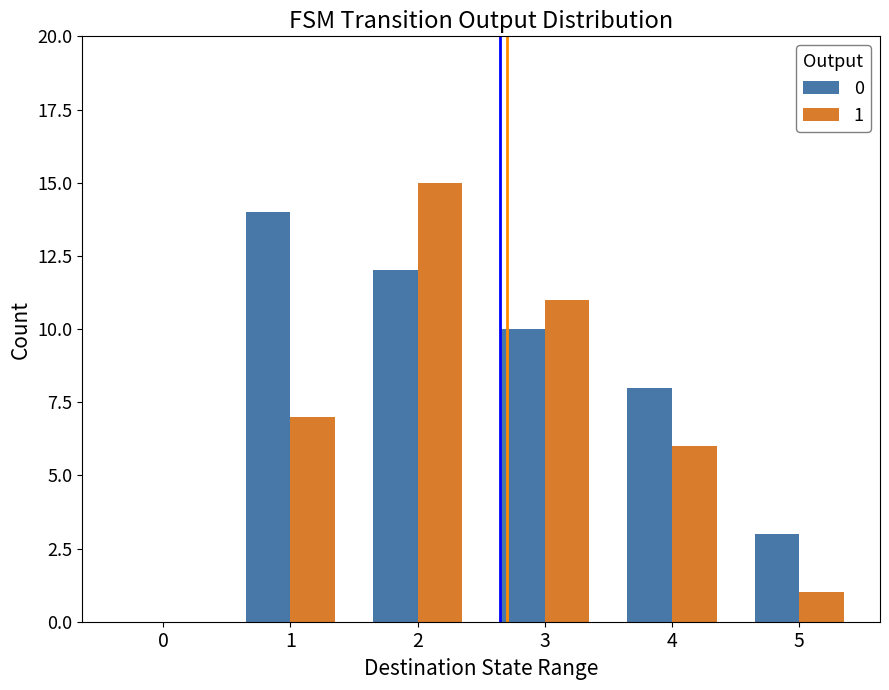

What is the total value across all series at 4?

14